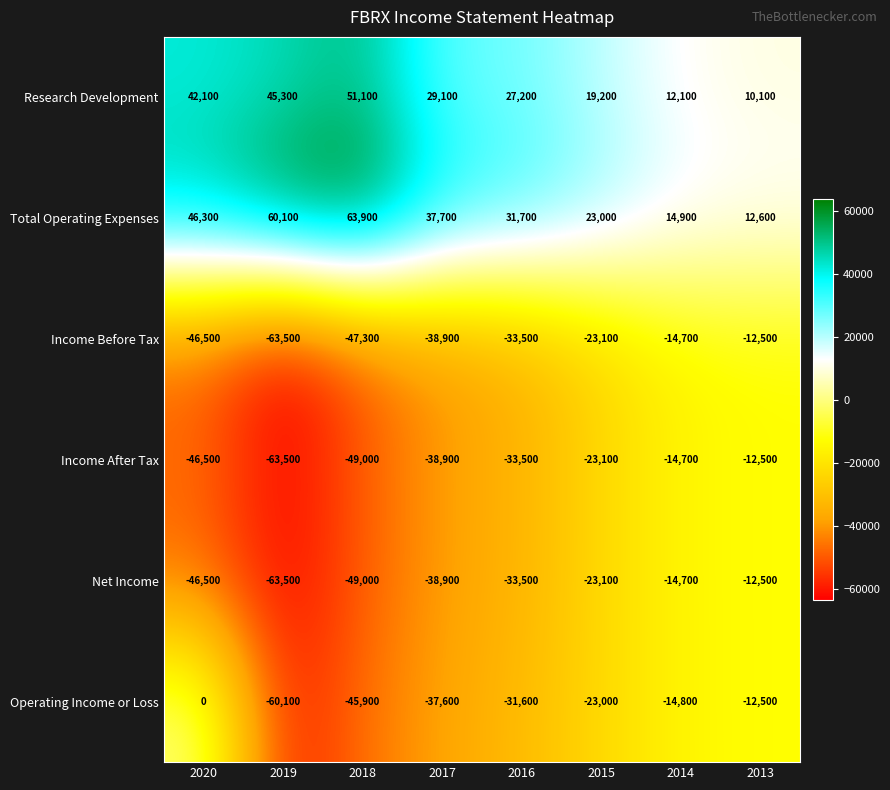

Where does the Net Income series first go above -33500?

2015